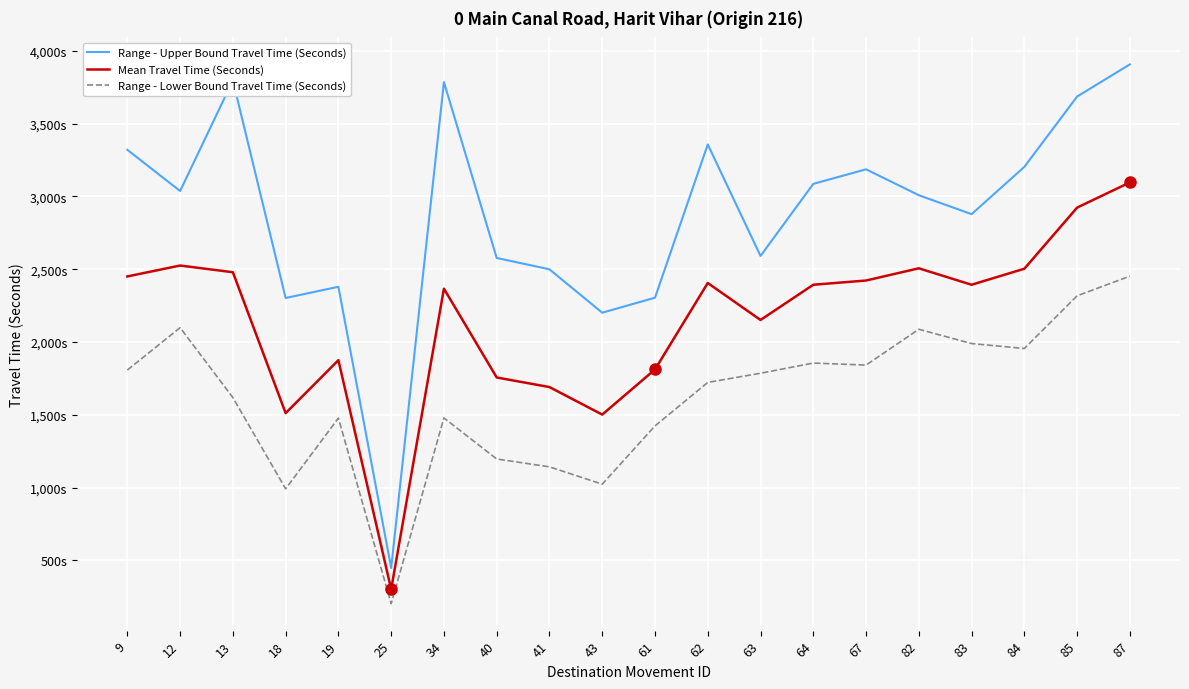

Reading left to right, transcribe all the data shown in this chart.

Range - Upper Bound Travel Time (Seconds): 9=3320	12=3037	13=3796	18=2302	19=2379	25=447	34=3785	40=2577	41=2499	43=2201	61=2304	62=3357	63=2591	64=3086	67=3186	82=3008	83=2878	84=3203	85=3686	87=3907
Mean Travel Time (Seconds): 9=2450	12=2525	13=2479	18=1511	19=1875	25=301	34=2366	40=1756	41=1690	43=1501	61=1811	62=2405	63=2151	64=2393	67=2422	82=2506	83=2393	84=2503	85=2923	87=3096
Range - Lower Bound Travel Time (Seconds): 9=1807	12=2098	13=1618	18=991	19=1477	25=202	34=1478	40=1196	41=1142	43=1023	61=1423	62=1722	63=1785	64=1855	67=1841	82=2087	83=1989	84=1955	85=2317	87=2452